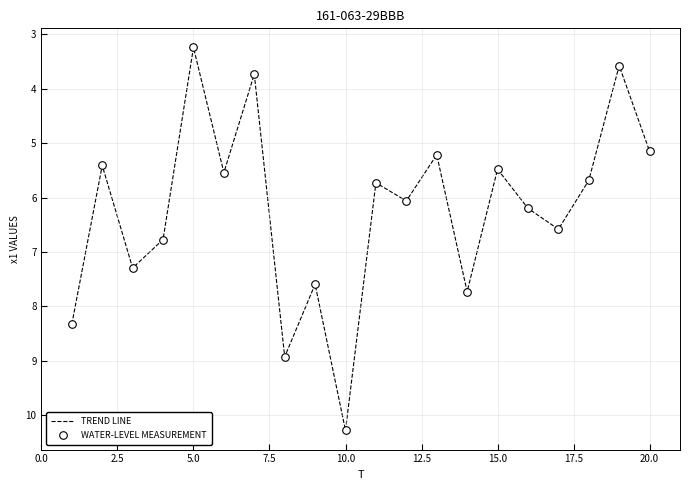

What is the minimum value shown in the chart?

3.2